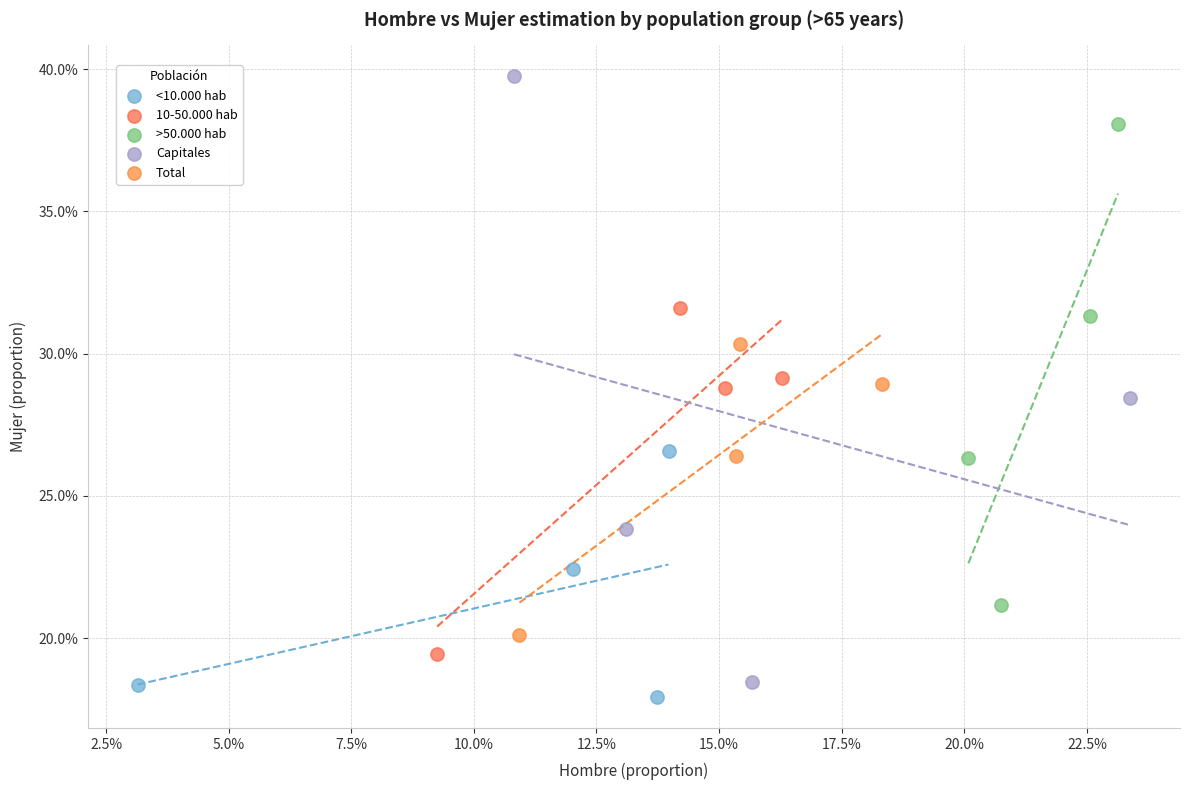

What are all the series names shown in the legend?

<10.000 hab, 10-50.000 hab, >50.000 hab, Capitales, Total